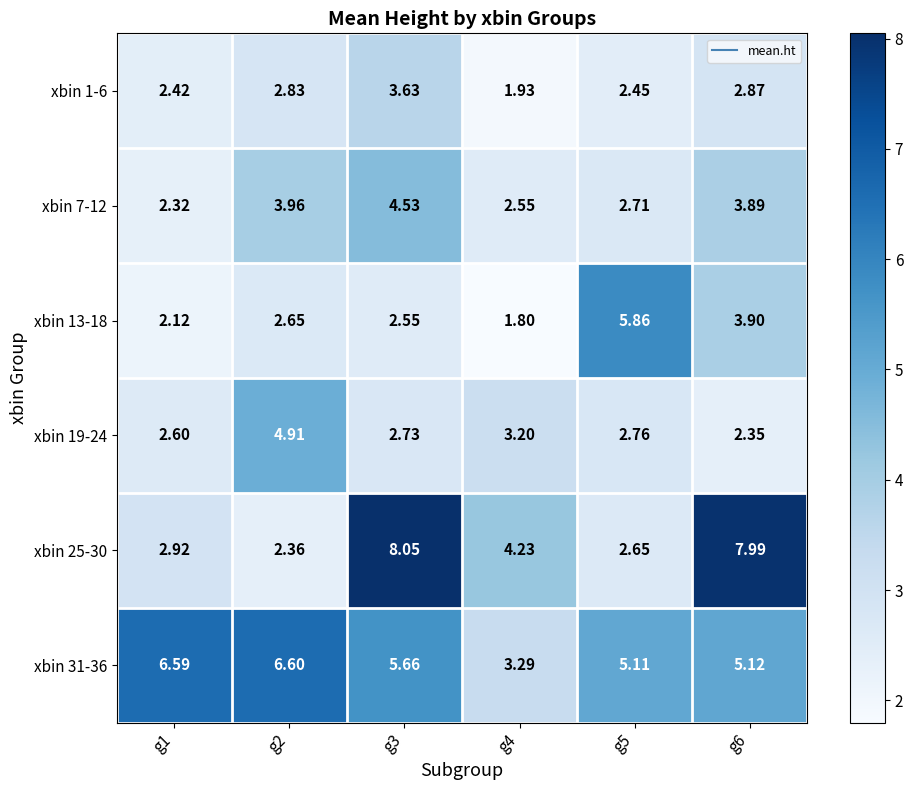

Is the value of xbin 7-12 at g3 greater than the value of xbin 25-30 at g3?

No